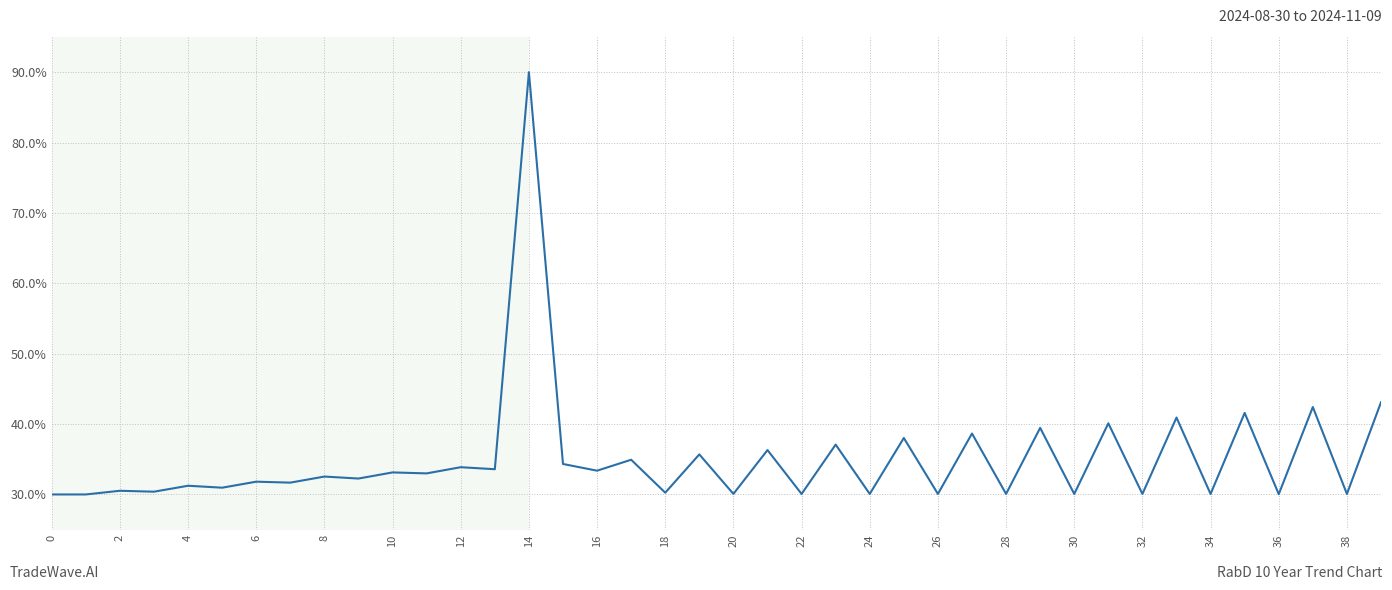

What is the difference between the maximum and minimum values?

60.0